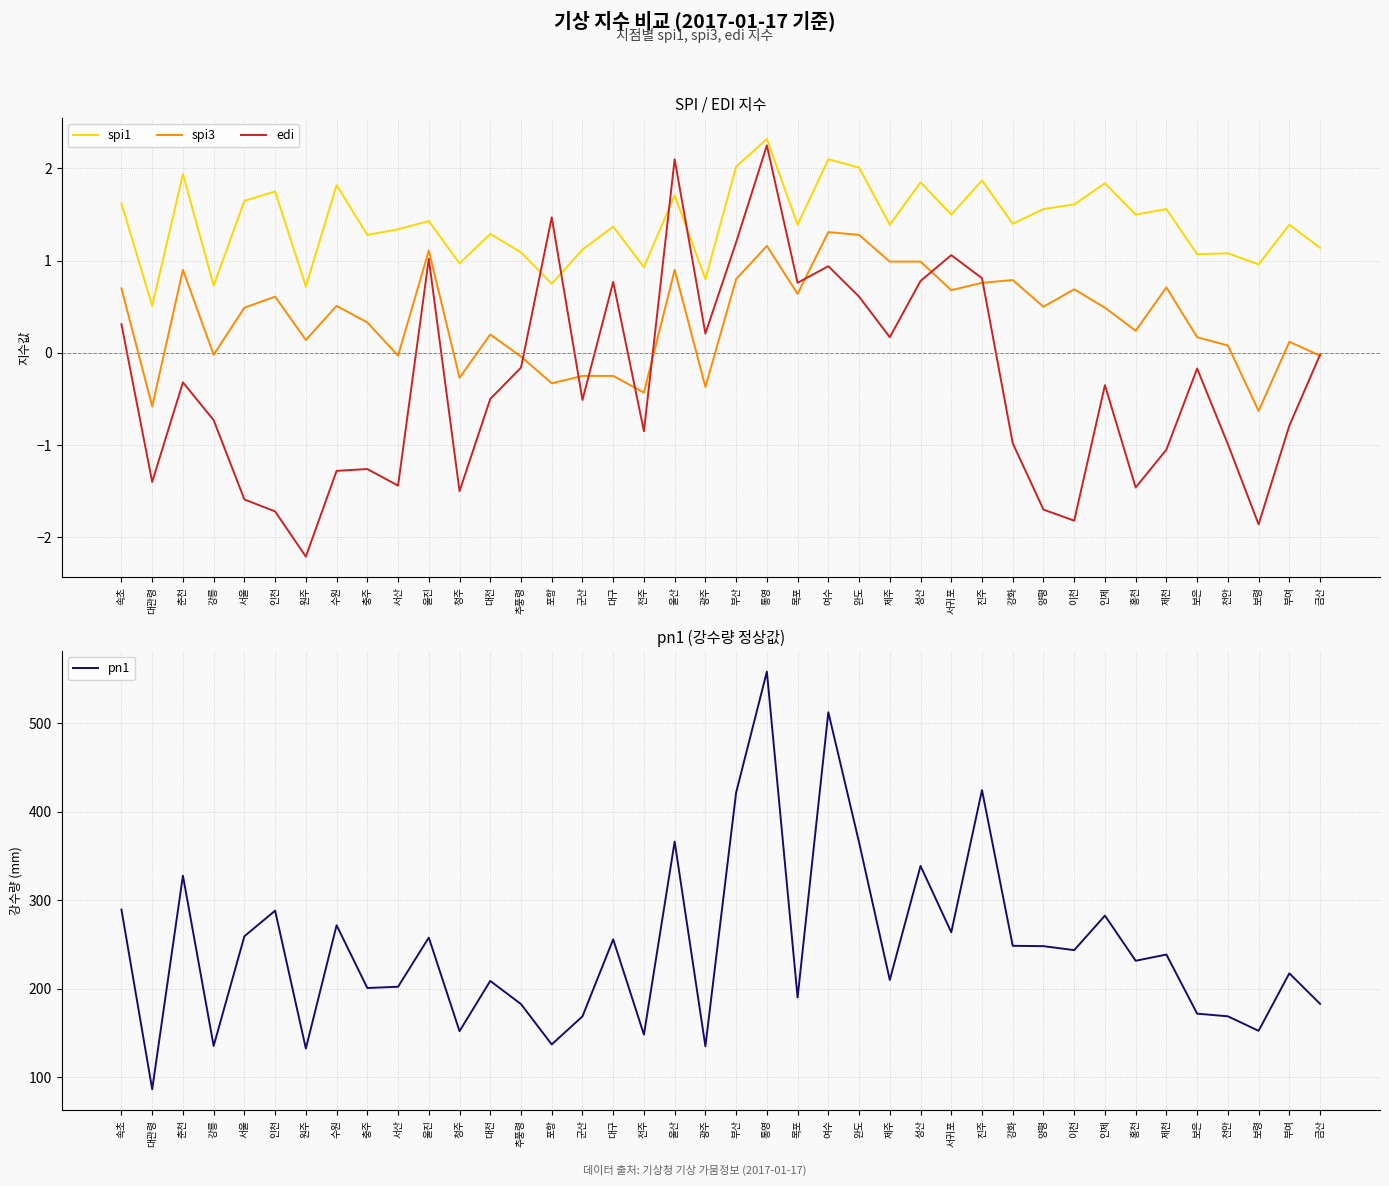

What is the label of the 3rd point from the left?

춘천